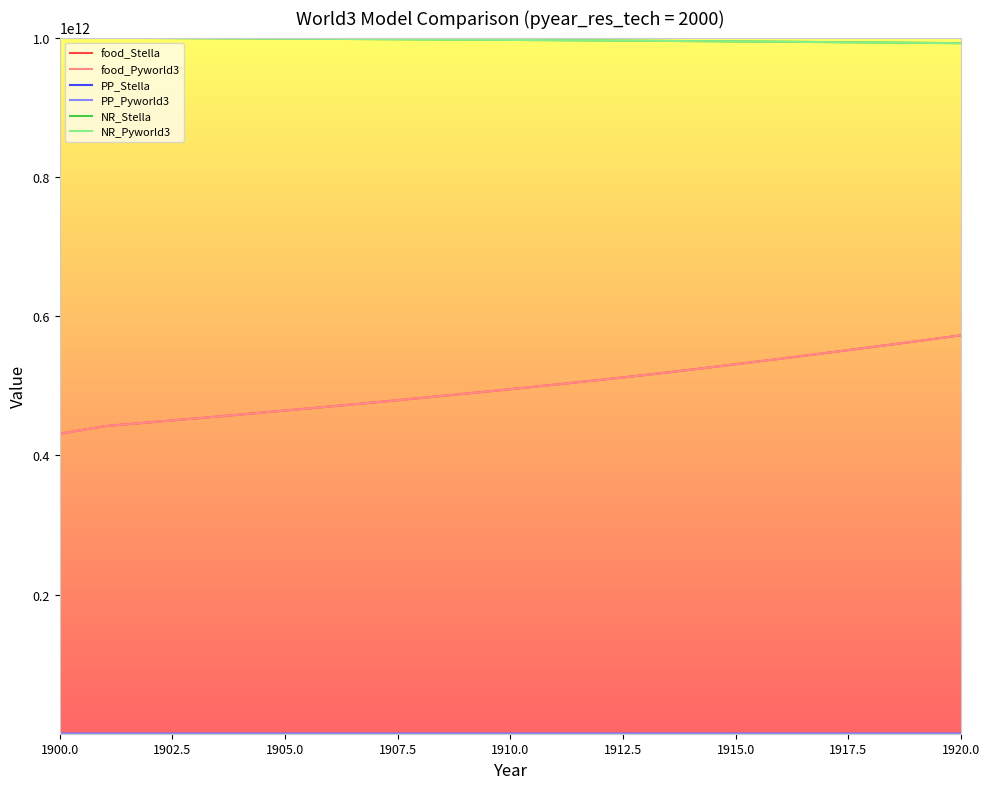

True or false: food_Pyworld3 and NR_Stella cross at least once.

False